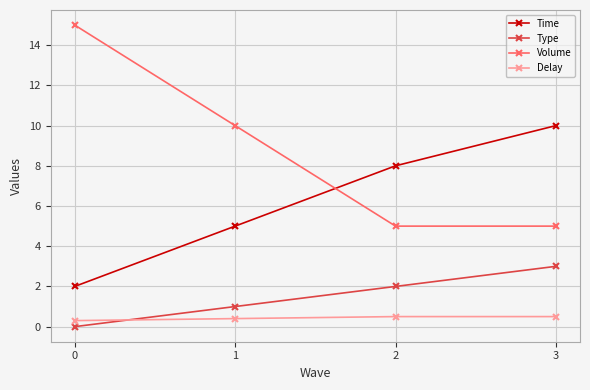

Between 1 and 2, which series saw the biggest shift?

Volume